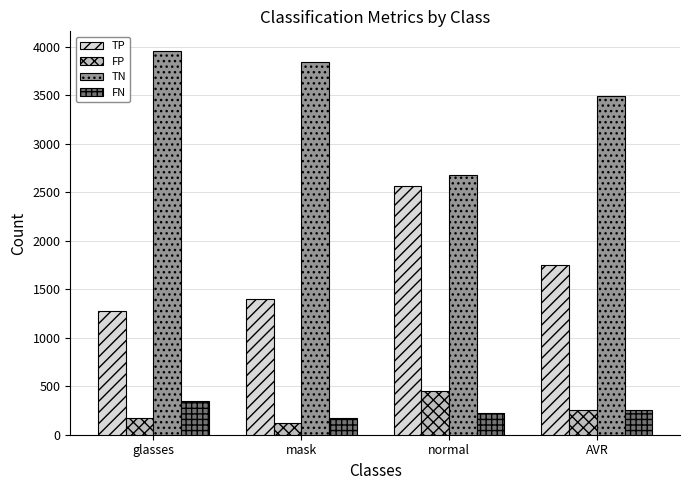

What is the approximate value of TN at glasses?

3963.0